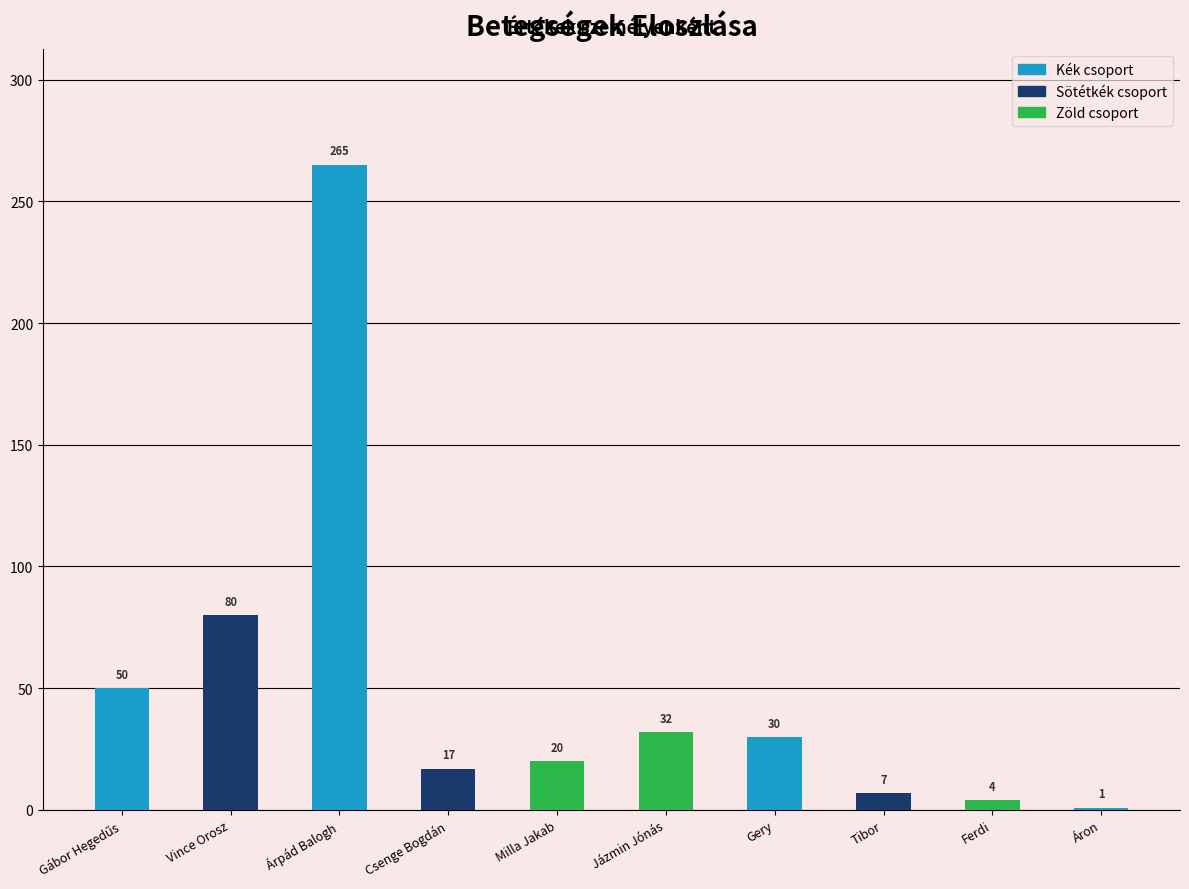

The chart shows a value of 27 at Csenge Bogdán. True or false?

False